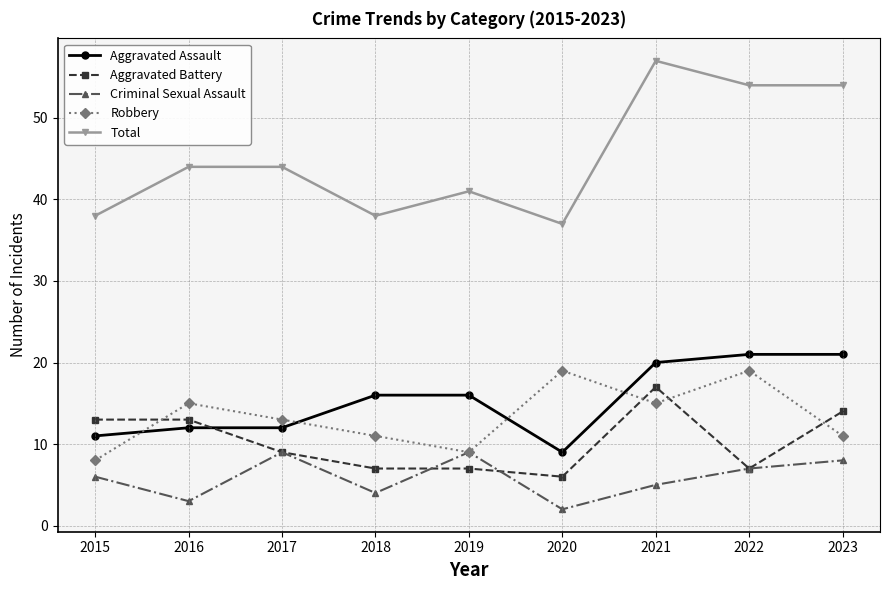

How many lines are shown in the chart?

5